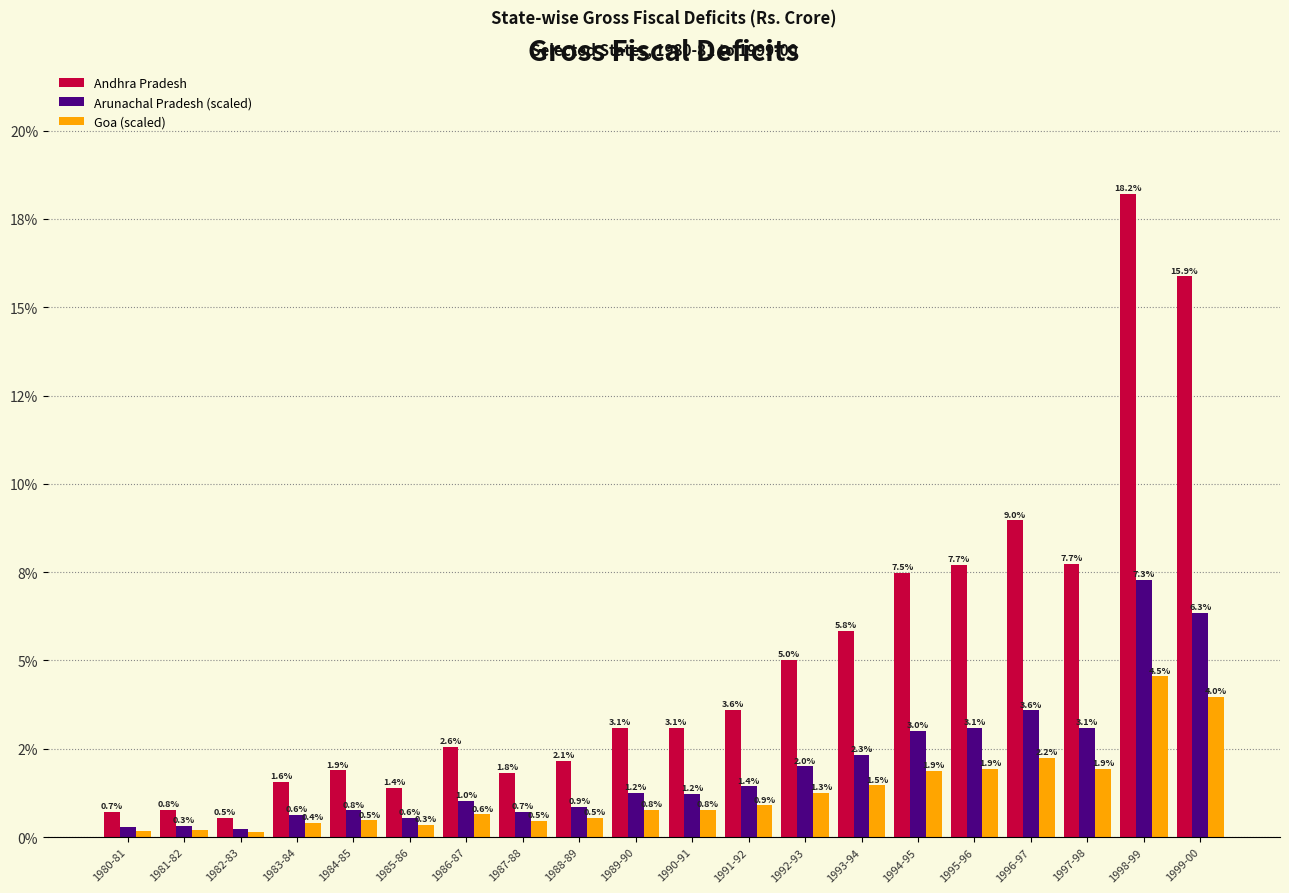

At 1998-99, list the series in order from smallest to largest.

Goa (scaled), Arunachal Pradesh (scaled), Andhra Pradesh